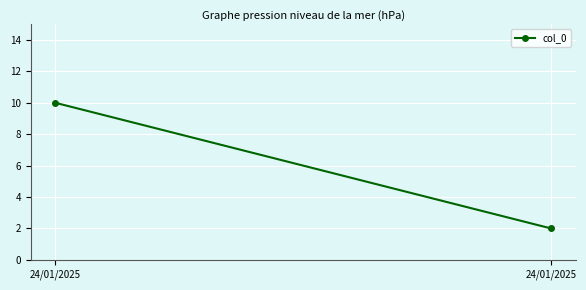

How many categories are shown in the chart?

2